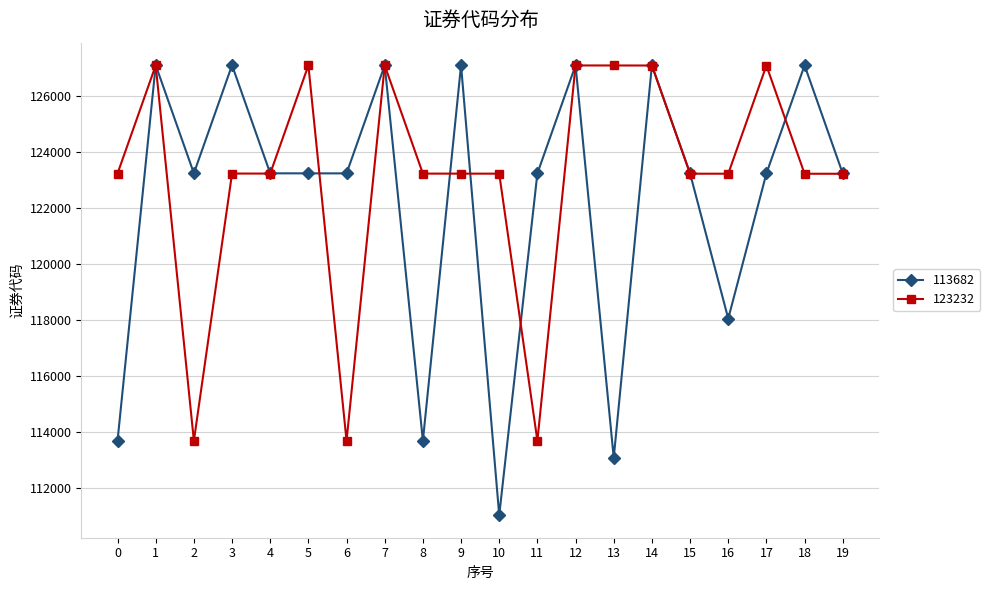

What is the difference between the highest and lowest values at 2?

9560